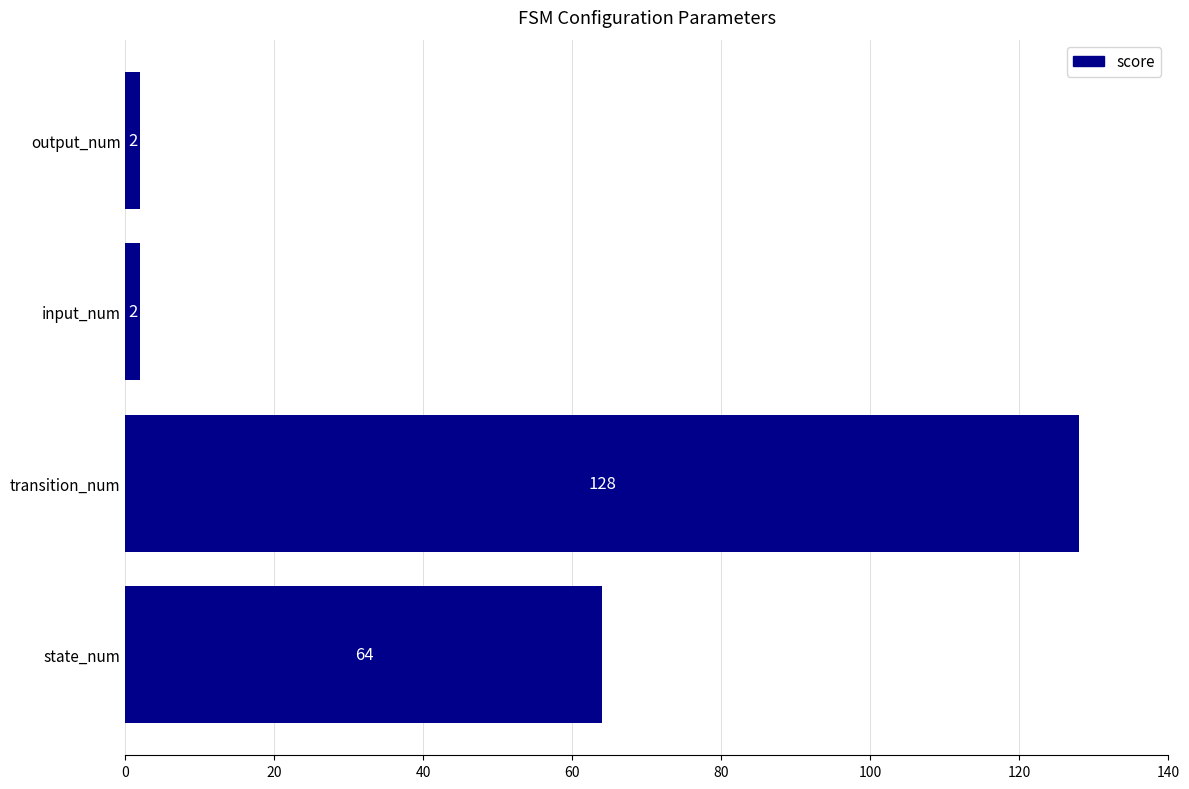

What is the difference between the second highest and minimum values?

62